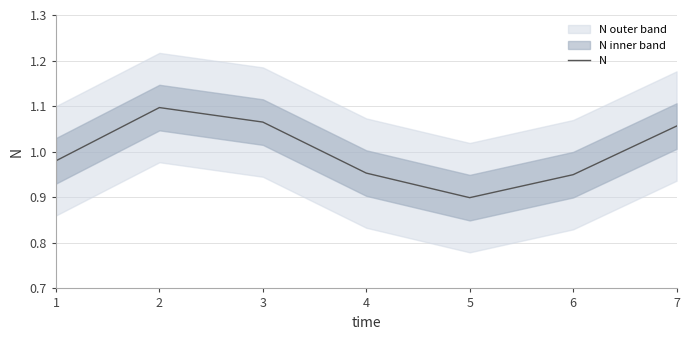

How many lines are shown in the chart?

1